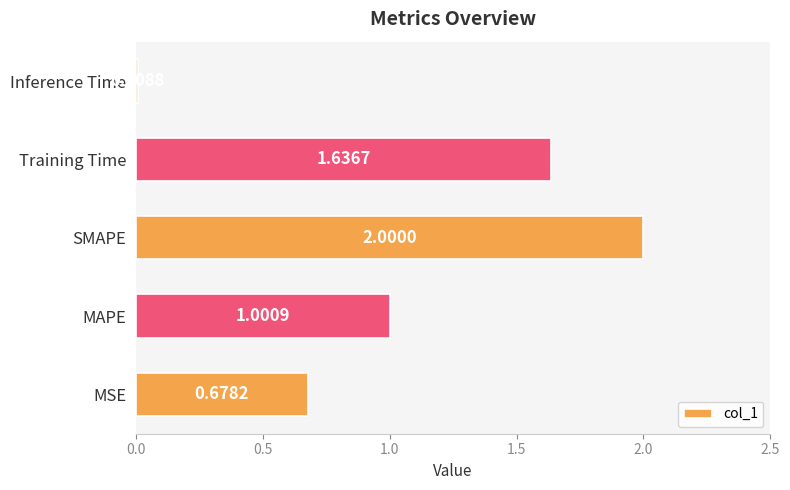

What is the change in value from Training Time to Inference Time?

-1.6